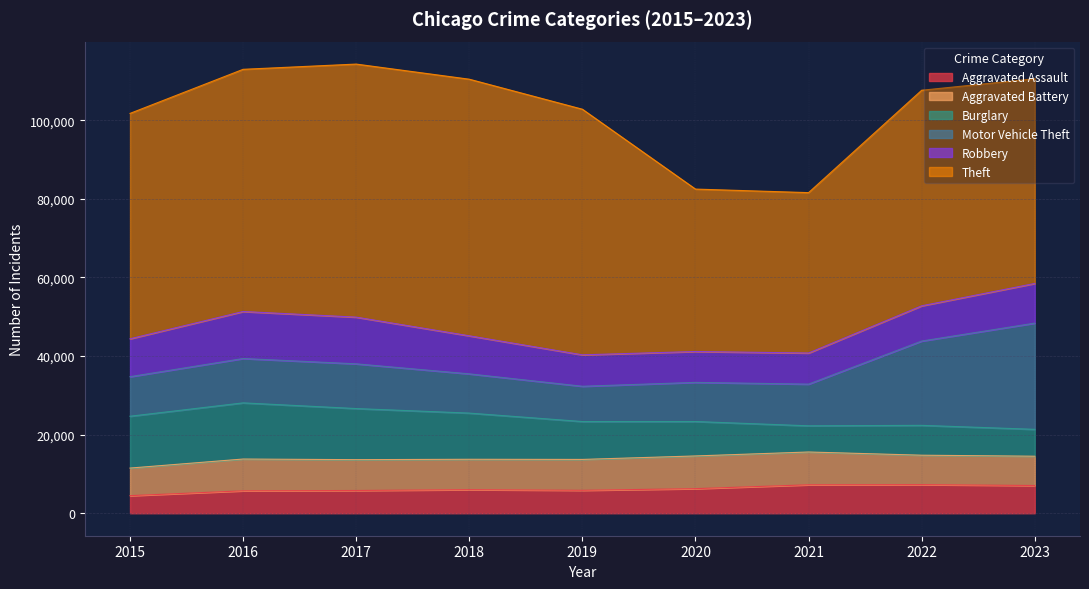

Reading left to right, what are all the values shown in this chart?

Aggravated Assault: 4480	5712	5793	6001	5841	6263	7242	7281	7060
Aggravated Battery: 7019	8086	7845	7735	7857	8320	8347	7491	7456
Burglary: 13184	14289	13001	11747	9638	8758	6661	7595	6837
Motor Vehicle Theft: 10068	11286	11380	9985	8976	9959	10603	21450	27024
Robbery: 9638	11960	11880	9681	7995	7855	7918	8965	10092
Theft: 57350	61621	64386	65287	62492	41326	40808	54846	52089